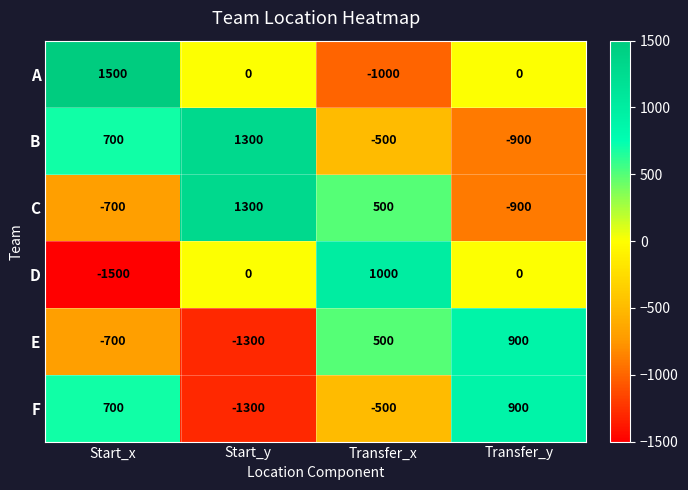

What is the greatest value displayed?

1500